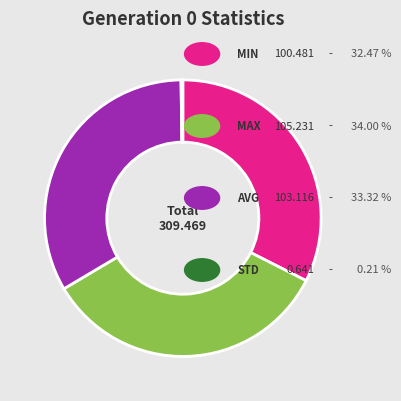

Is there any slice that represents more than half of the pie?

No